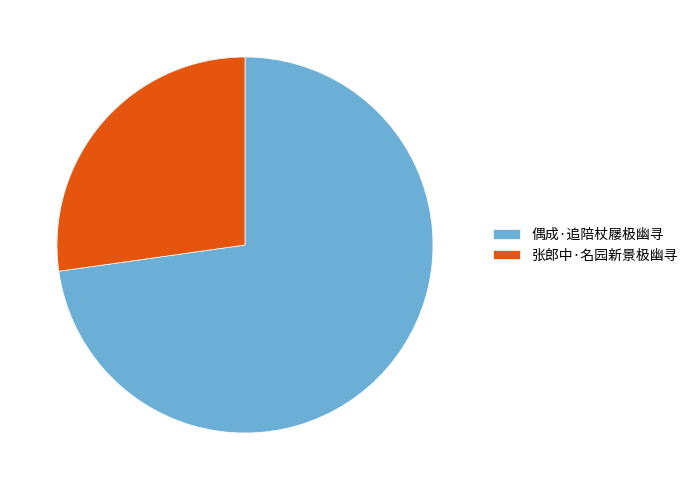

How many slices are in this pie chart?

2